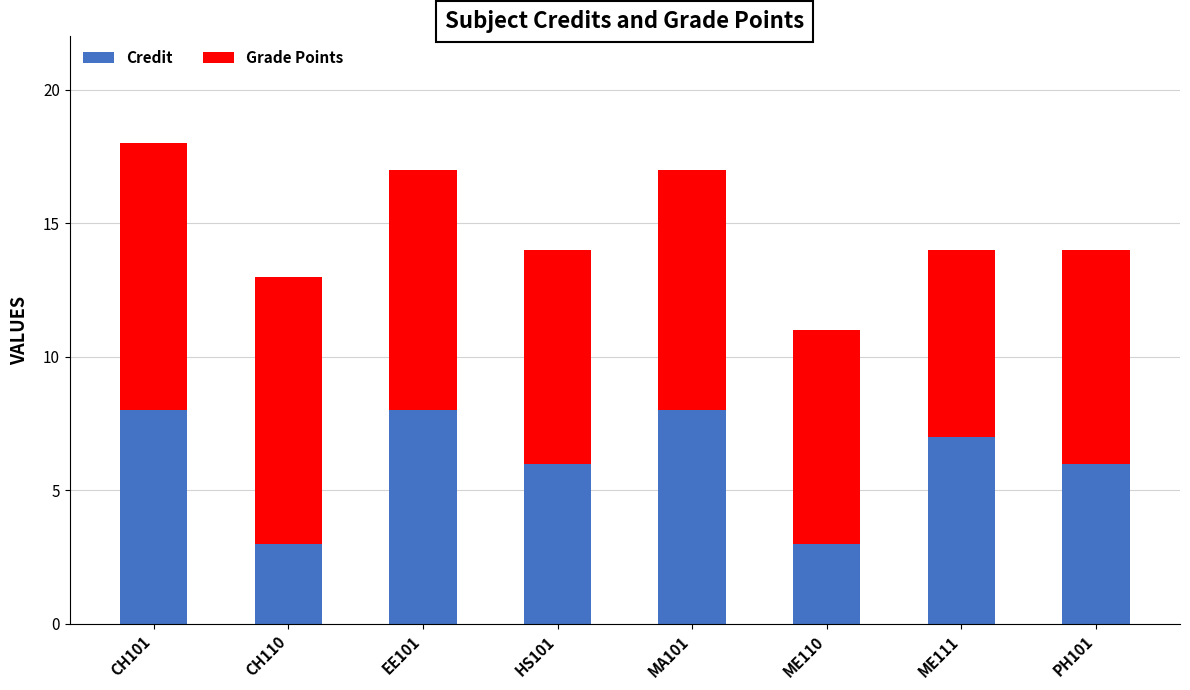

Reading right to left, list the values for the Credit series.

6	7	3	8	6	8	3	8